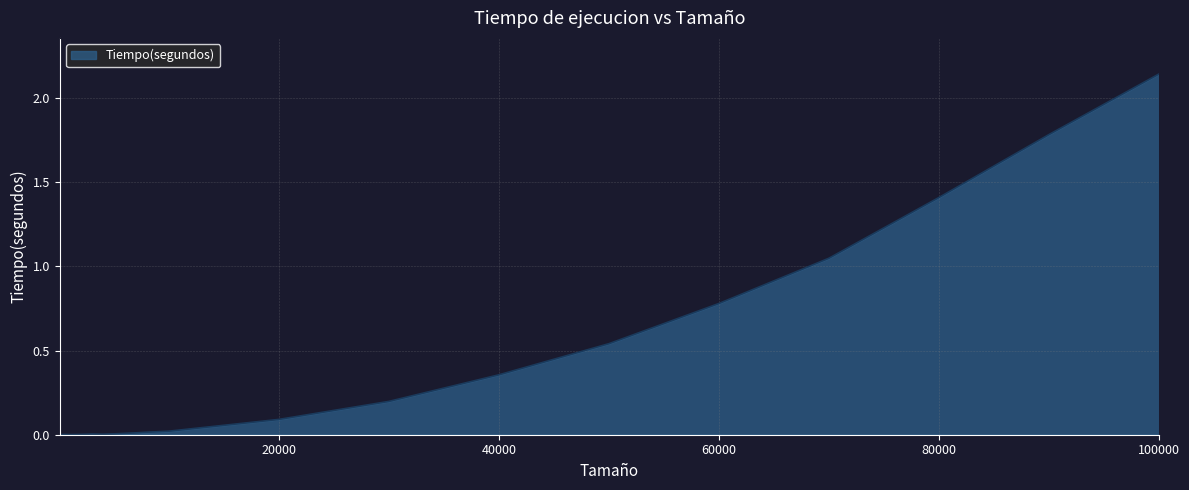

Is this an area chart (filled region under the line)?

Yes